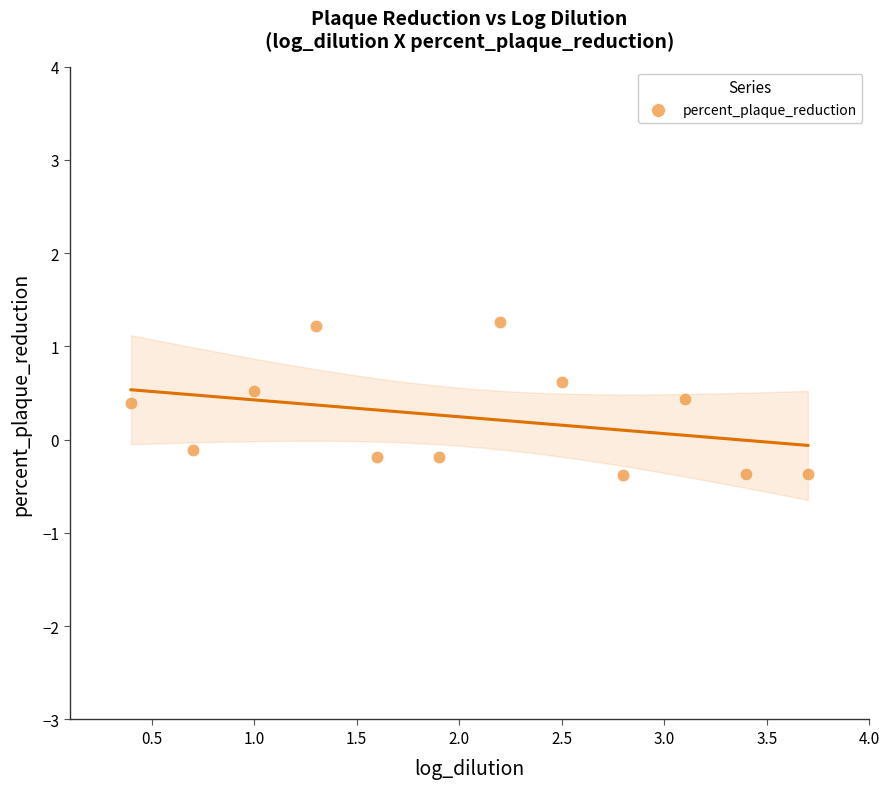

What is the average X value?

2.1